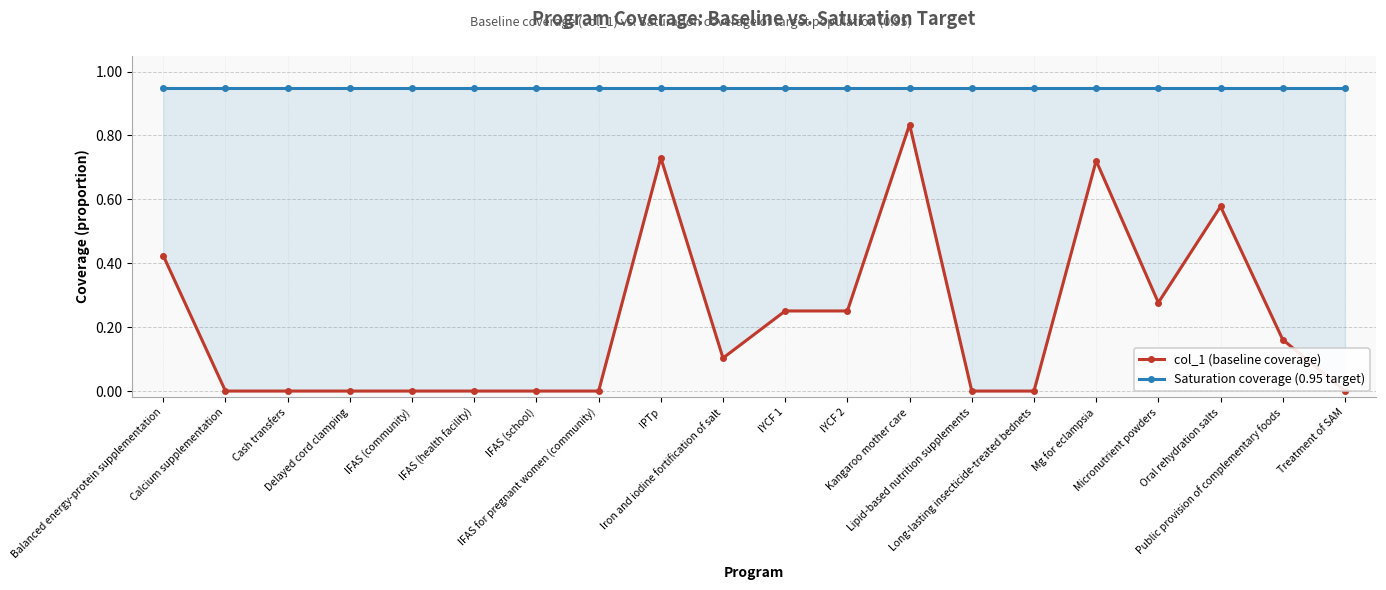

The value of Saturation coverage (0.95 target) at Treatment of SAM is 0.9. True or false?

True